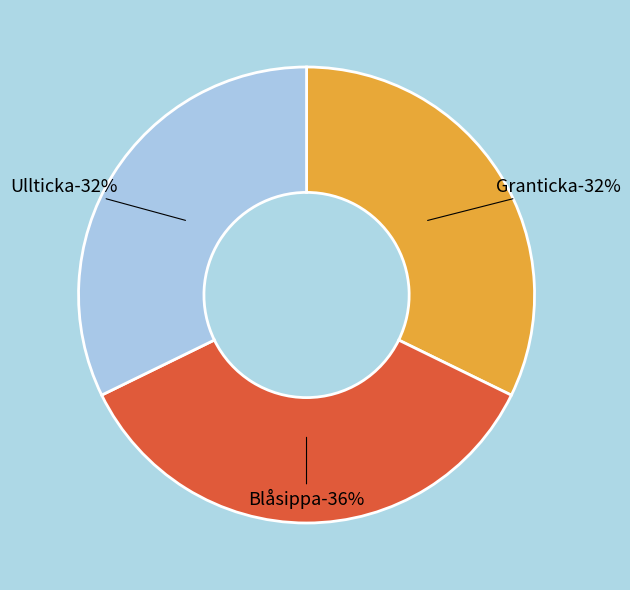

Is there any slice that represents more than half of the pie?

No